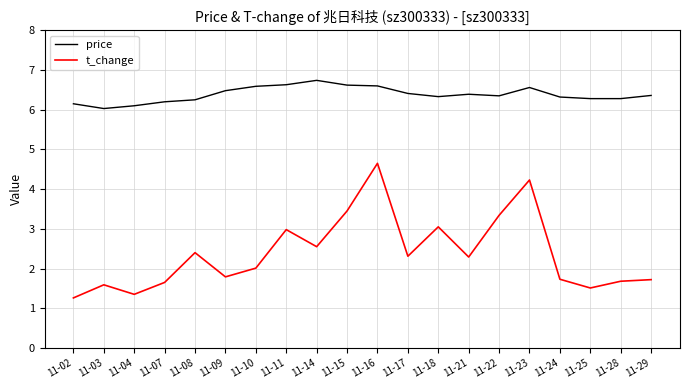

True or false: price has a value of 4.0 at 11-15.

False